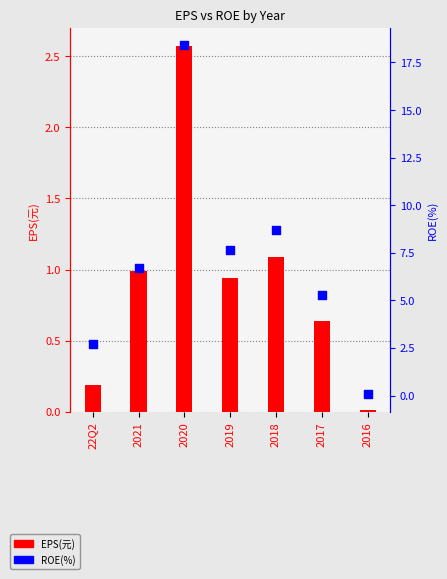

Which series has the largest total across all categories?

ROE(%)